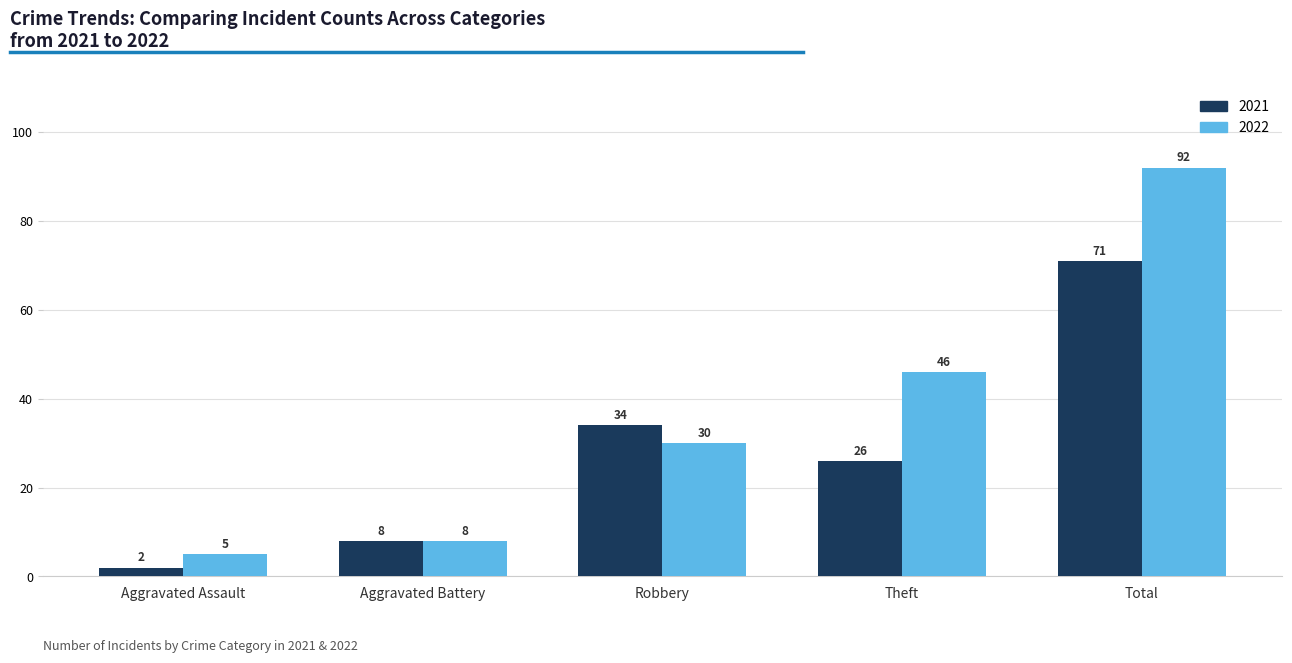

At which label does 2021 reach its peak?

Total